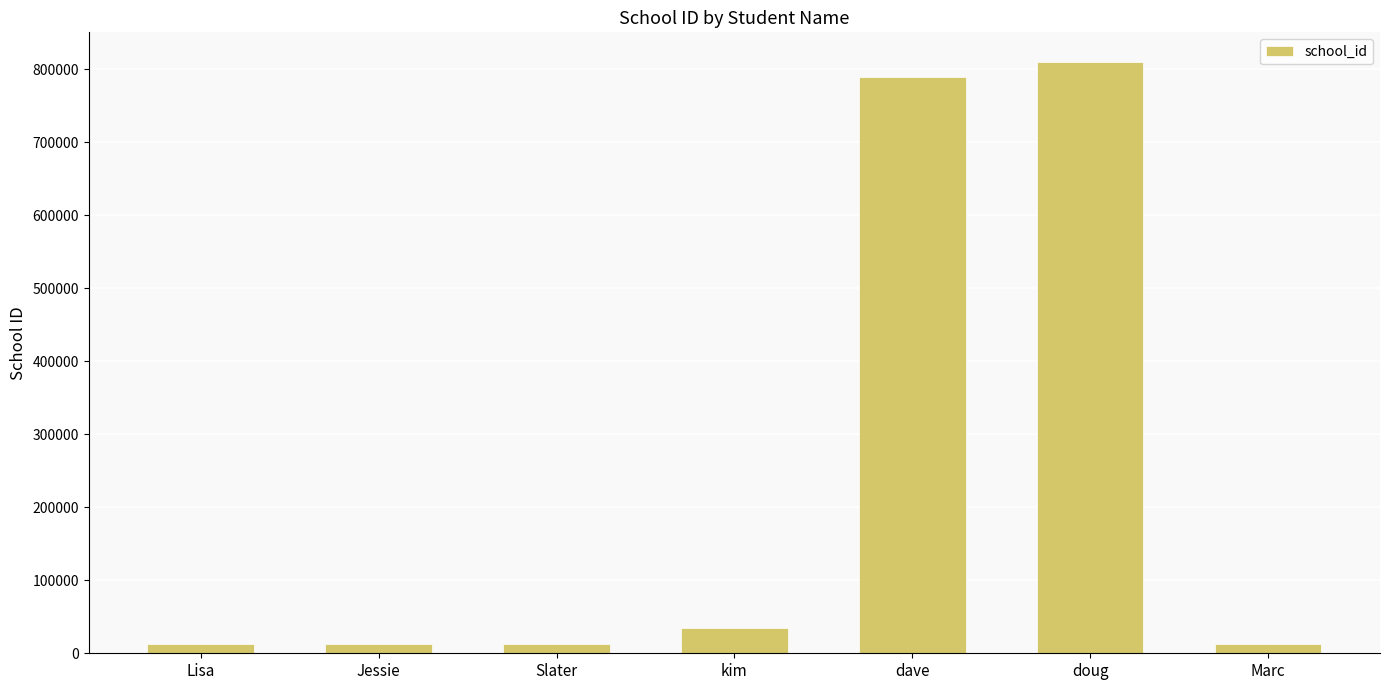

Where is the data nearest to the value 411112?

kim